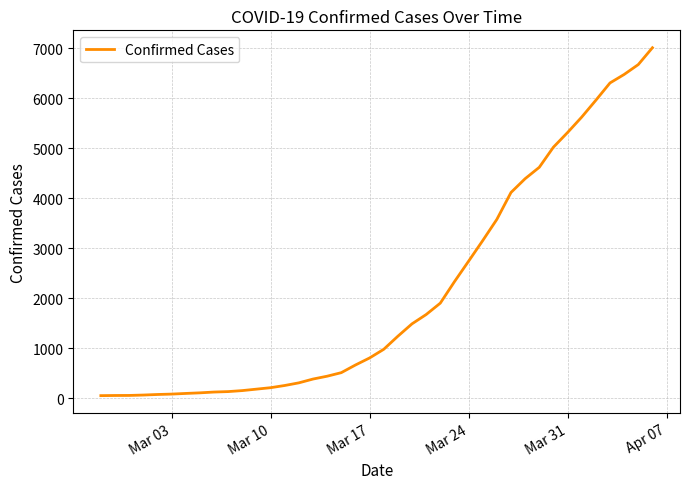

What is the difference between the maximum and minimum values?

6963